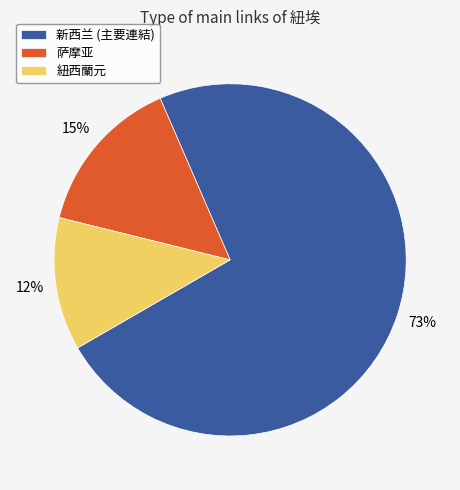

Rank the categories by value from highest to lowest.

新西兰 (主要連結), 萨摩亚, 紐西蘭元